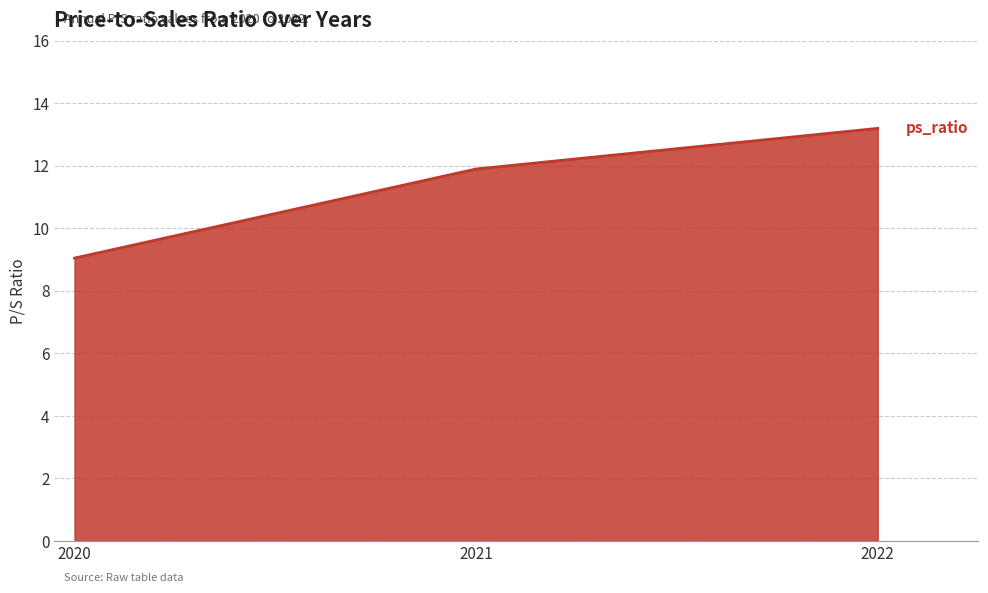

Reading right to left, list all the values displayed in this chart.

2022=13.2	2021=11.9	2020=9.1